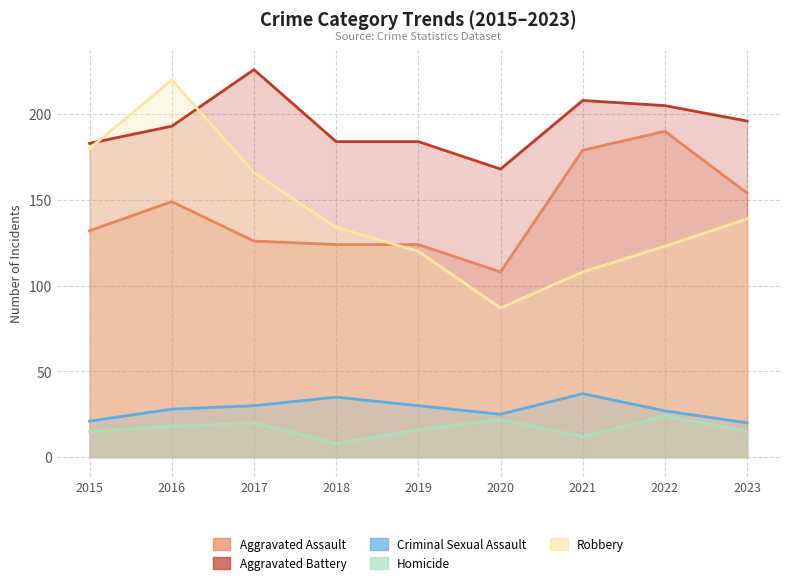

At which category does the chart reach its peak across all series?

2017